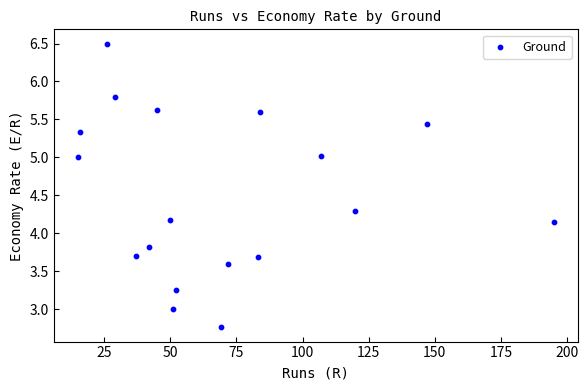

What is the range of X values (max minus min)?

180.0